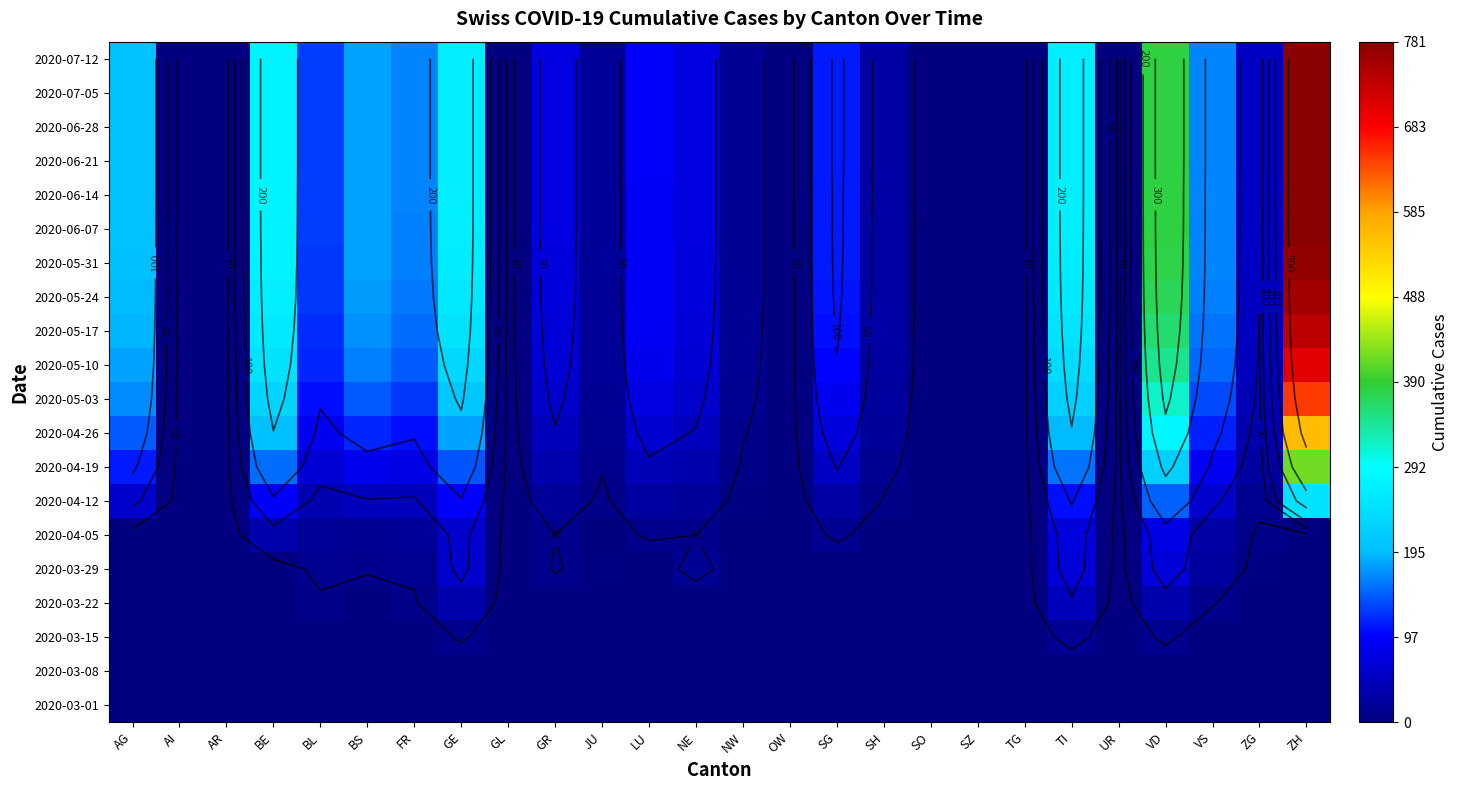

Which category has the highest value across all series?

ZH